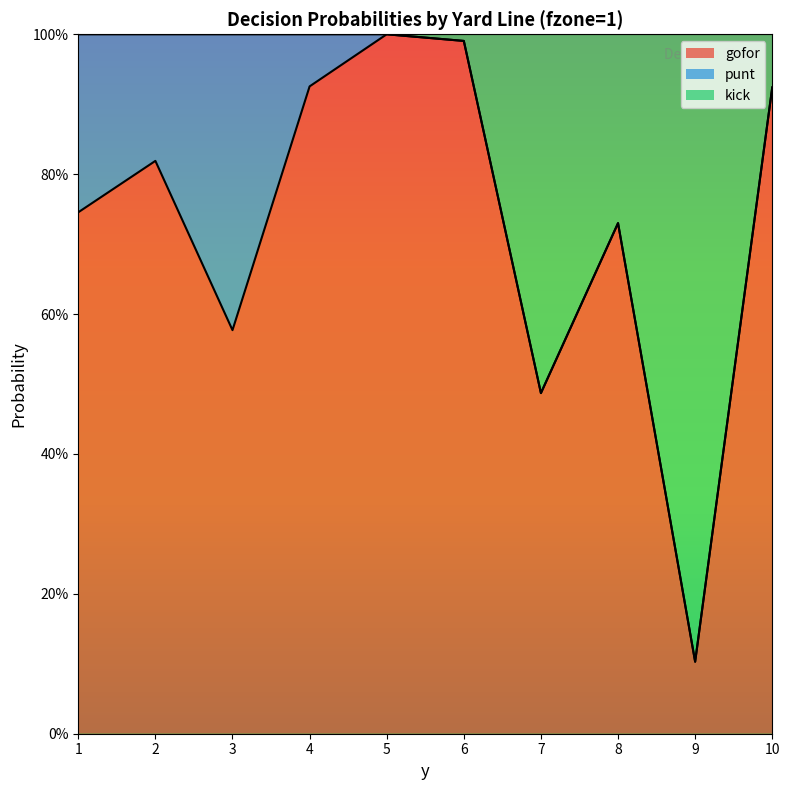

What is the difference between the maximum and minimum values in the kick series?

0.9